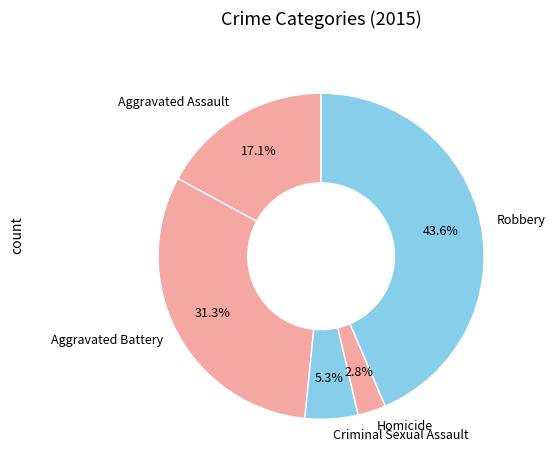

To the nearest percent, what portion does Robbery represent?

44%